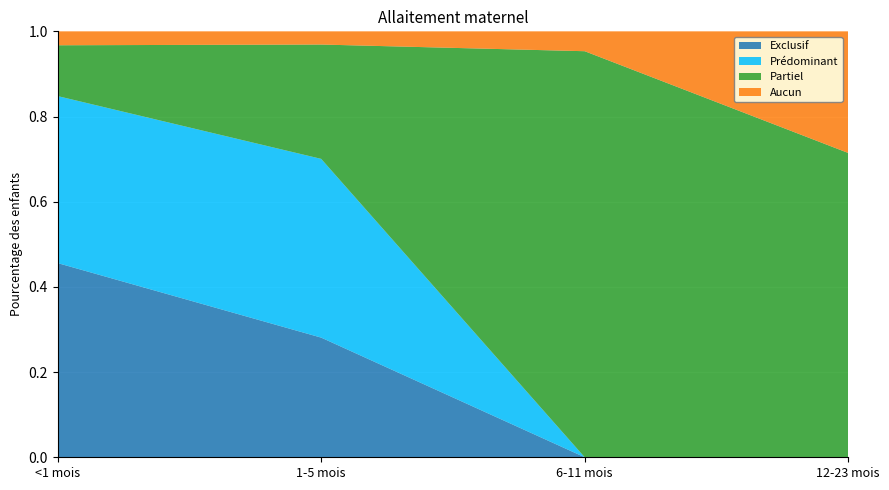

Reading left to right, what are all the values shown in this chart?

Exclusif: <1 mois=0.5	1-5 mois=0.3	6-11 mois=0.0	12-23 mois=0.0
Prédominant: <1 mois=0.4	1-5 mois=0.4	6-11 mois=0.0	12-23 mois=0.0
Partiel: <1 mois=0.1	1-5 mois=0.3	6-11 mois=1.0	12-23 mois=0.7
Aucun: <1 mois=0.0	1-5 mois=0.0	6-11 mois=0.0	12-23 mois=0.3